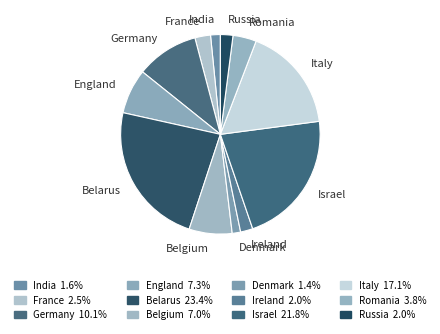

Is it true that Romania is 4% of the pie?

True